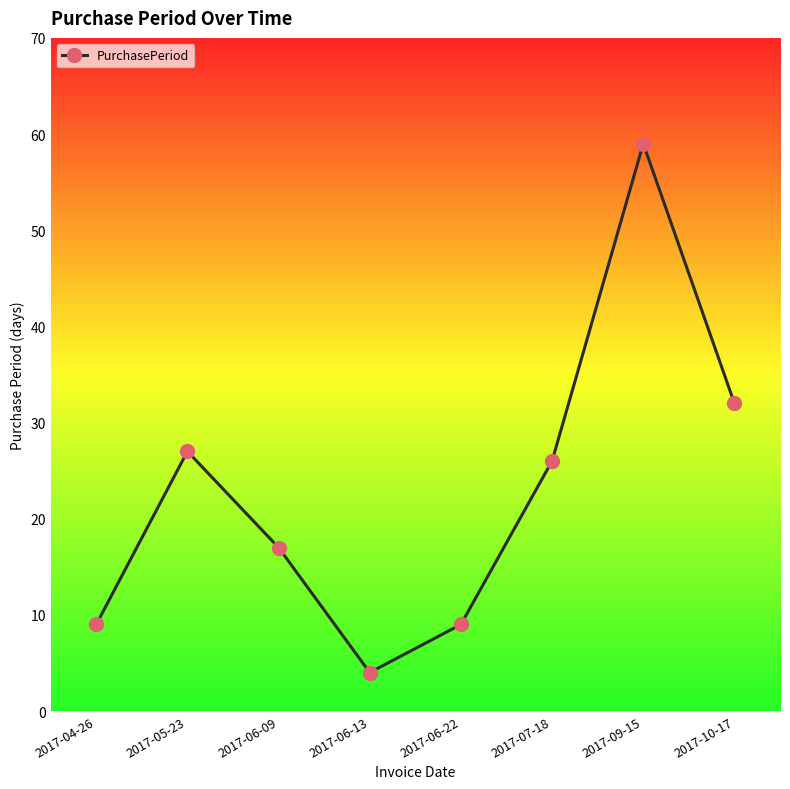

What is the change in value from 2017-06-09 to 2017-07-18?

+9